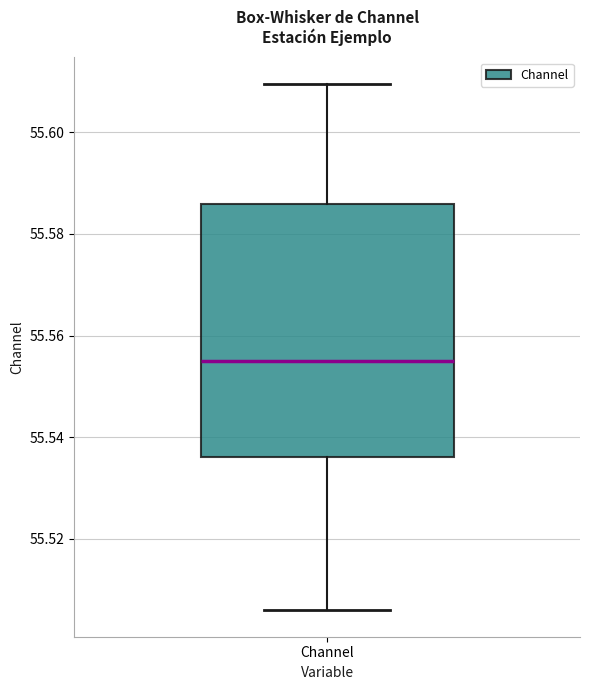

Read this box plot against the y-axis: the position of the median line, the range covered by the box, and the ends of both whiskers. The values are not printed on the chart, so give them approximately, as read against the axis.

median 55.554, box 55.536 to 55.586, whiskers 55.506 to 55.610